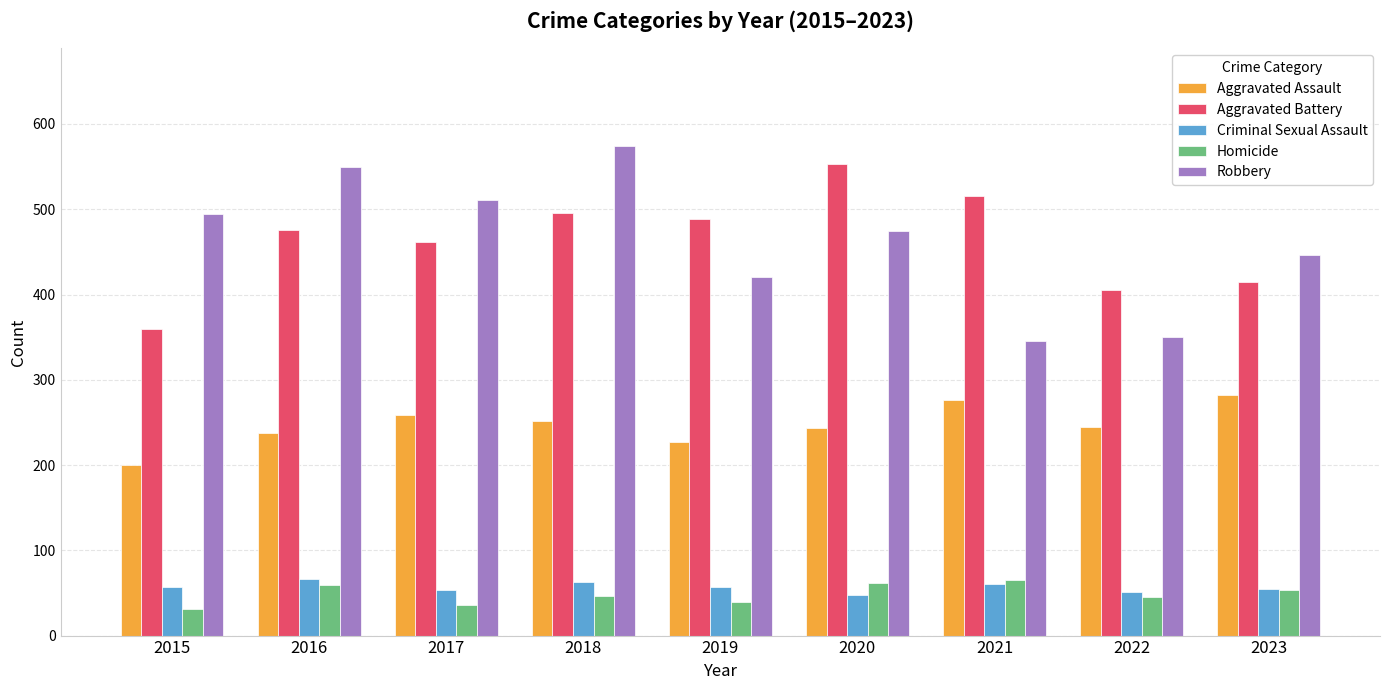

Which series changed the most between 2017 and 2022?

Robbery